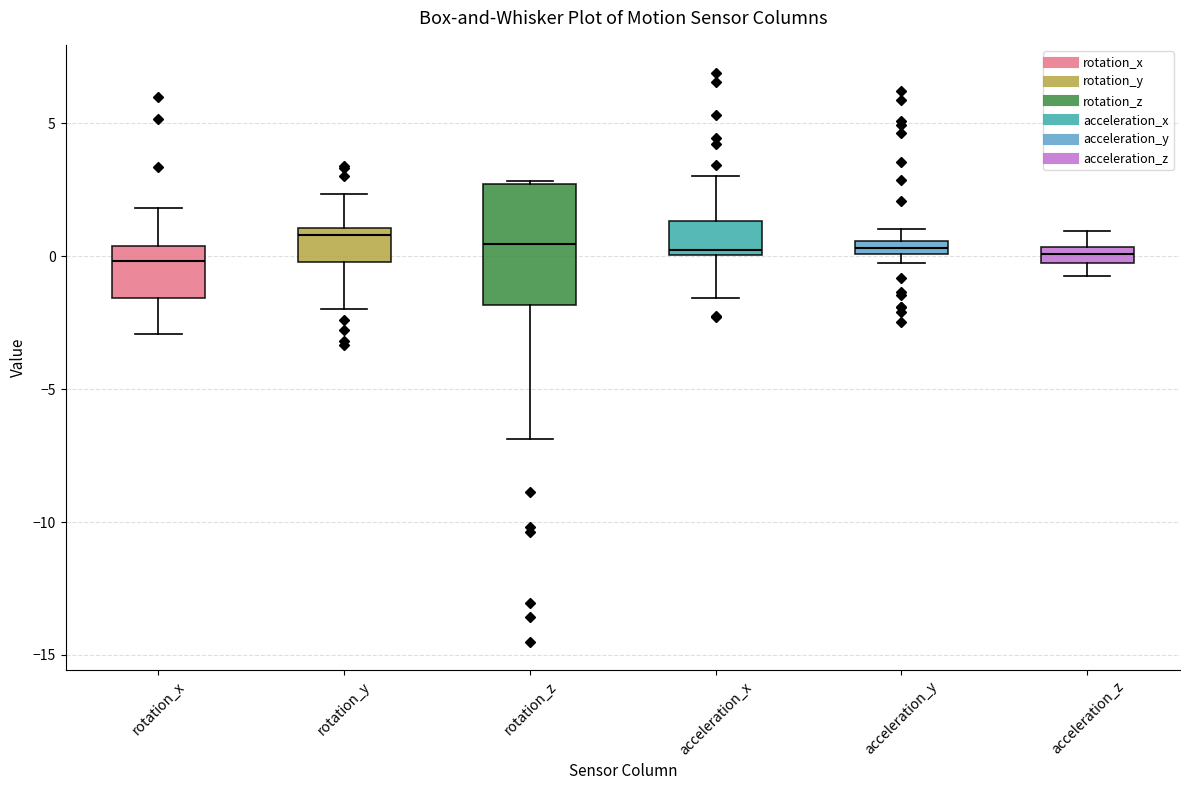

Which box is the tallest, from its lower edge to its upper edge?

rotation_z